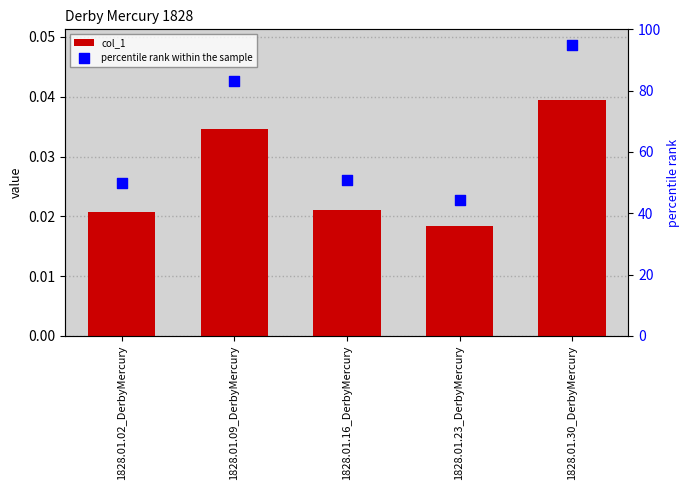

Which series contains the lowest Y value?

col_1